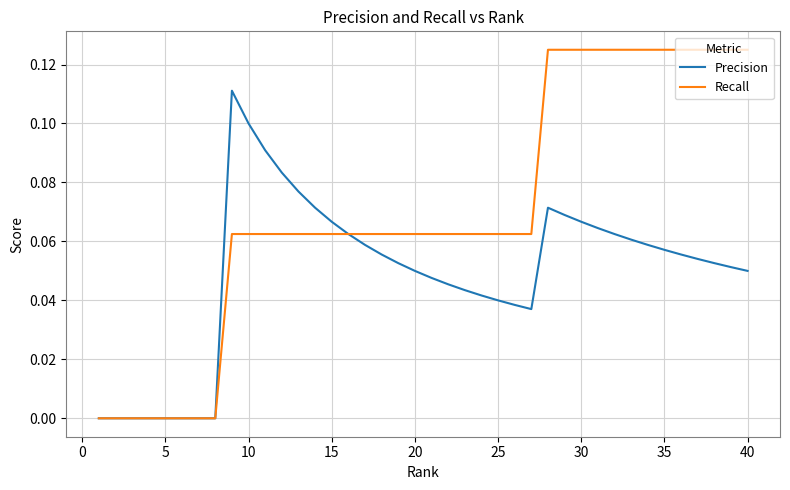

List the series in order of their peak value, highest first.

Recall, Precision